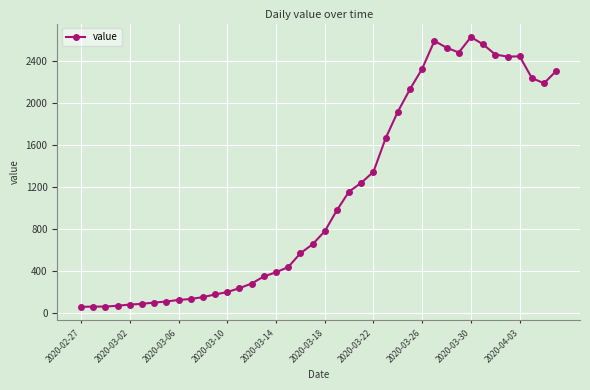

True or false: there are more than 1 points higher than both neighbors.

True